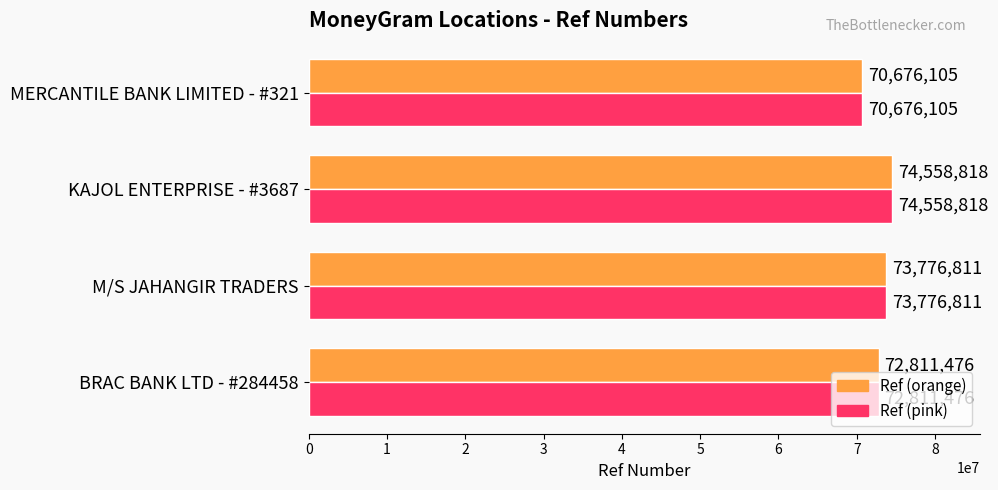

What is the difference between the Ref (orange) values at MERCANTILE BANK LIMITED - #321 and M/S JAHANGIR TRADERS?

3100706